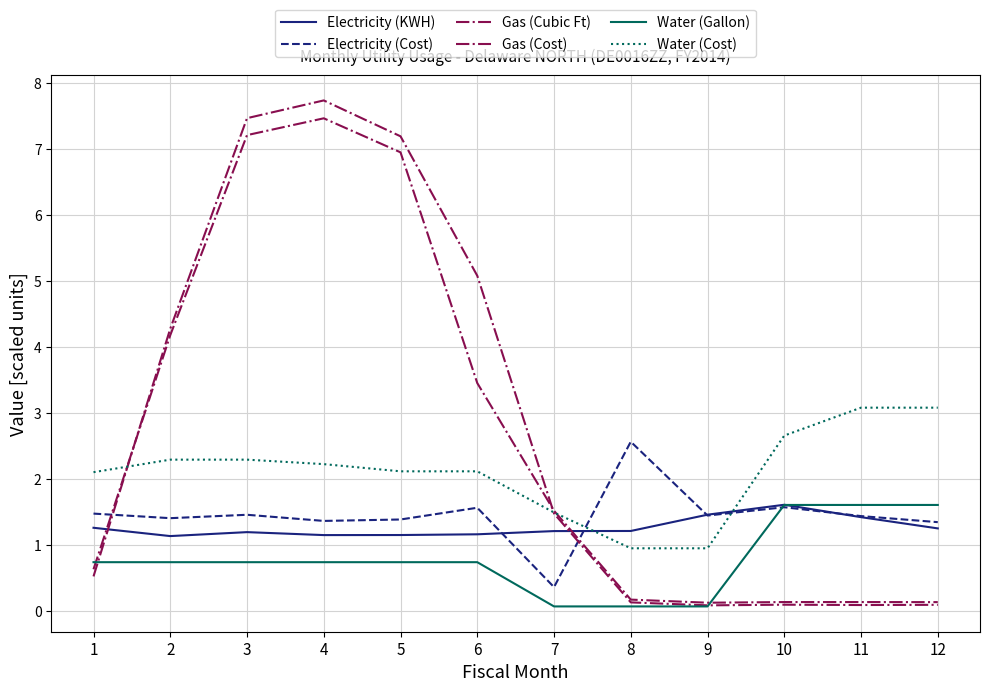

Is it true that Gas (Cubic Ft) equals 7.2 at 5?

True